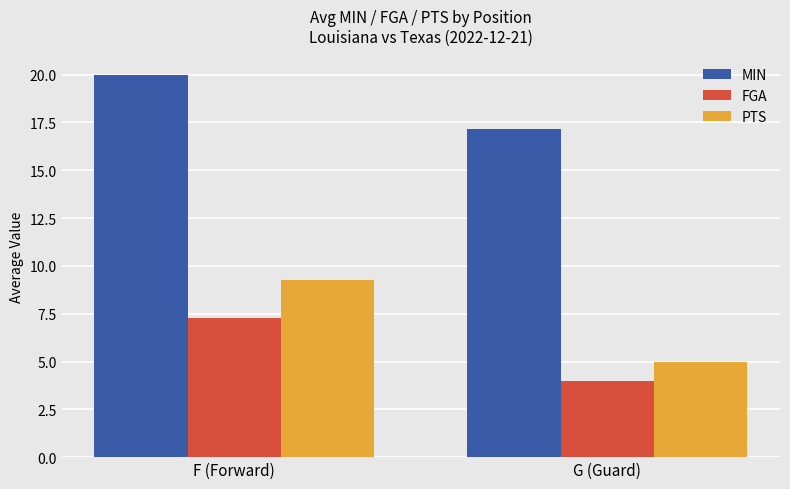

What is the sum of all MIN values?

37.1